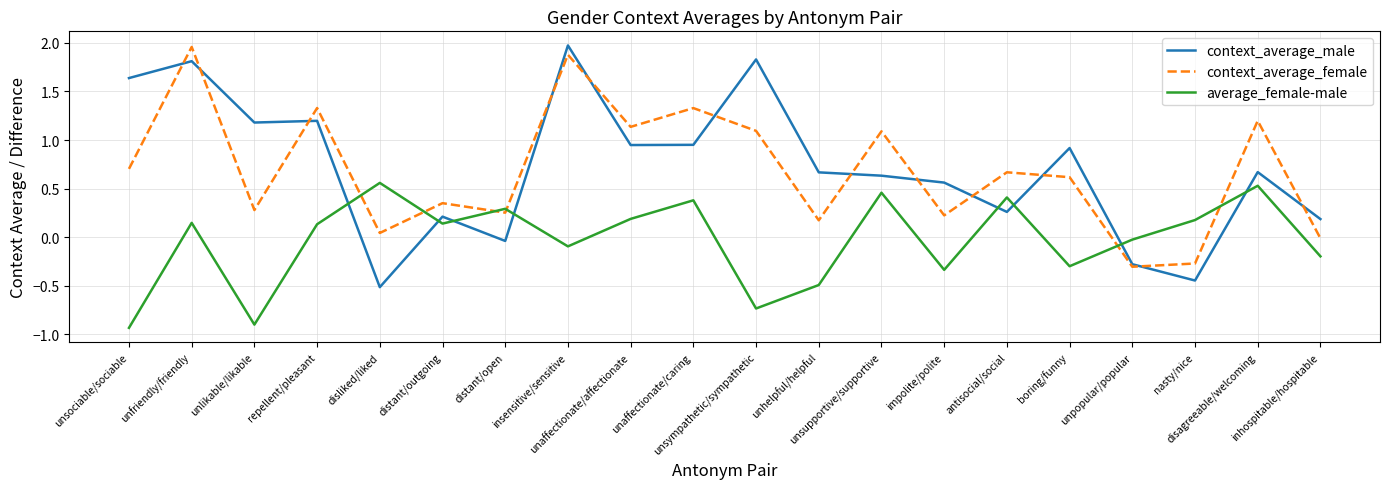

At which label does context_average_female reach its peak?

unfriendly/friendly